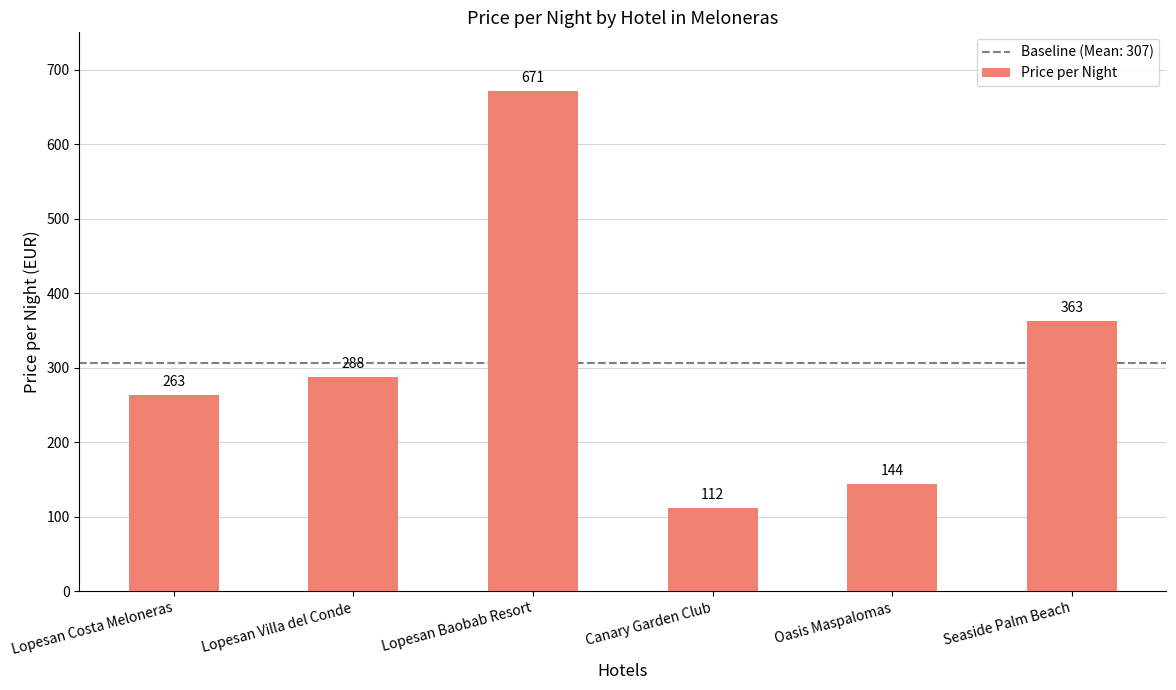

Rank the categories by value from lowest to highest.

Canary Garden Club, Oasis Maspalomas, Lopesan Costa Meloneras, Lopesan Villa del Conde, Seaside Palm Beach, Lopesan Baobab Resort